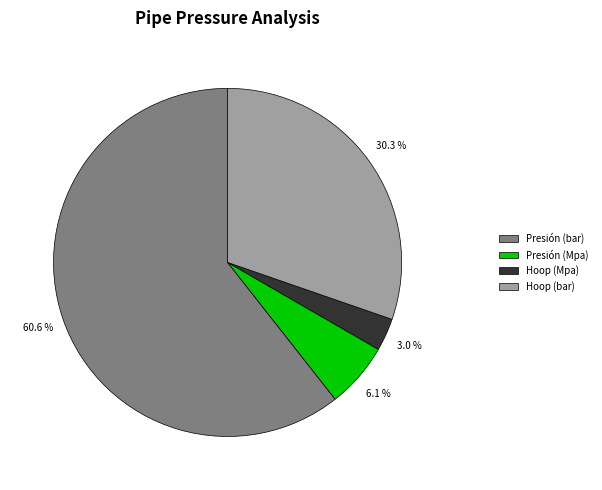

Approximately how many times larger is the value at Hoop (bar) compared to Presión (Mpa)?

5.0